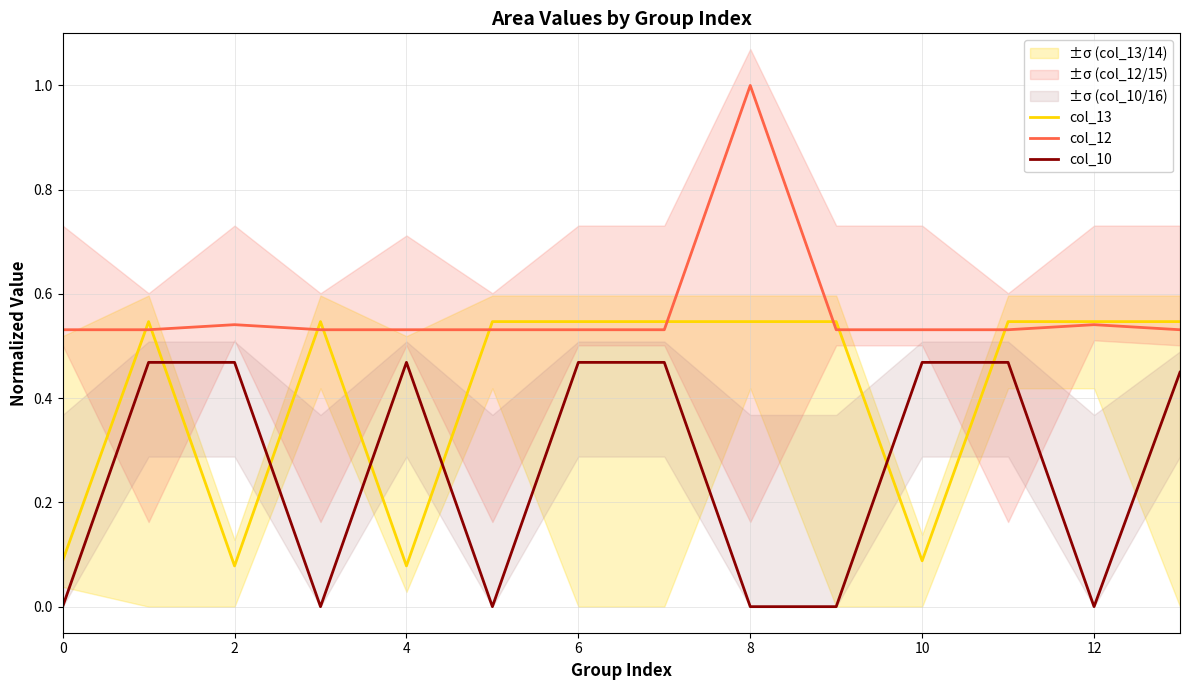

How many intersections are there between col_12 and col_13?

9